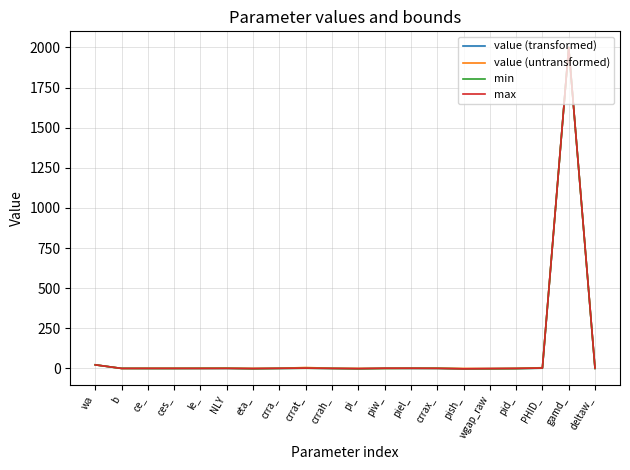

How many series are shown in this chart?

4